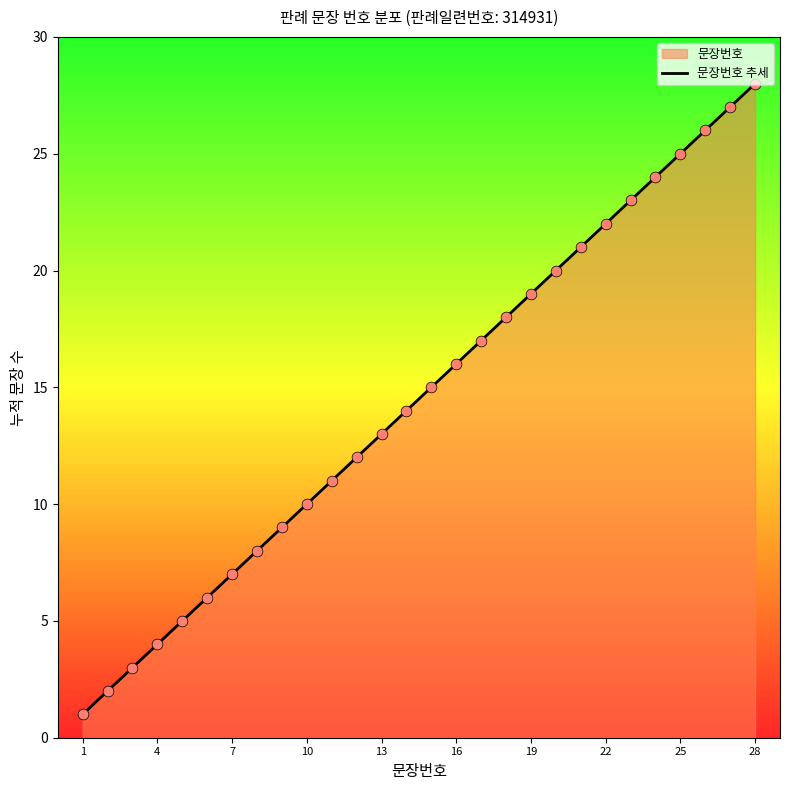

What is the change in value from 4 to 25?

+21